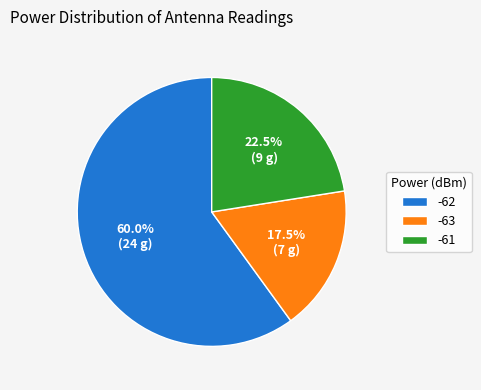

What percentage do -61 and -63 together represent?

40.0%